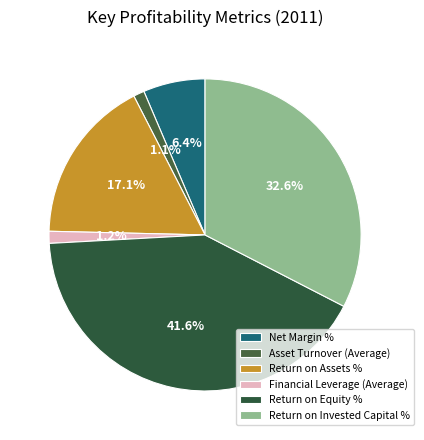

Which has a higher value, Financial Leverage (Average) or Return on Invested Capital %?

Return on Invested Capital %